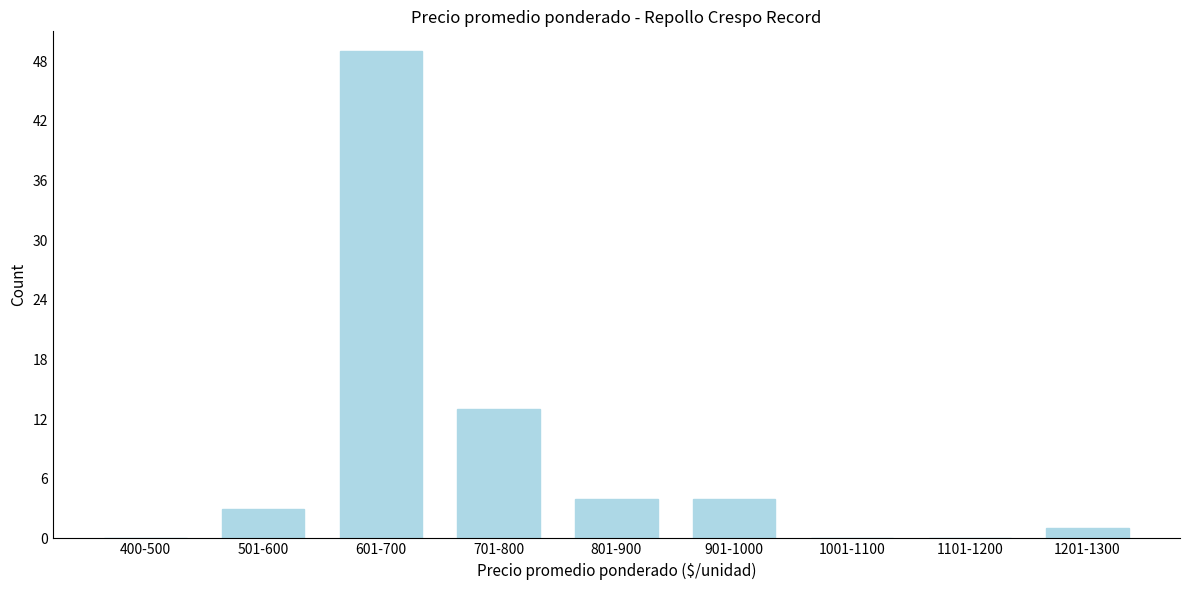

Reading left to right, what are all the values shown in this chart?

400-500=0	501-600=3	601-700=49	701-800=13	801-900=4	901-1000=4	1001-1100=0	1101-1200=0	1201-1300=1